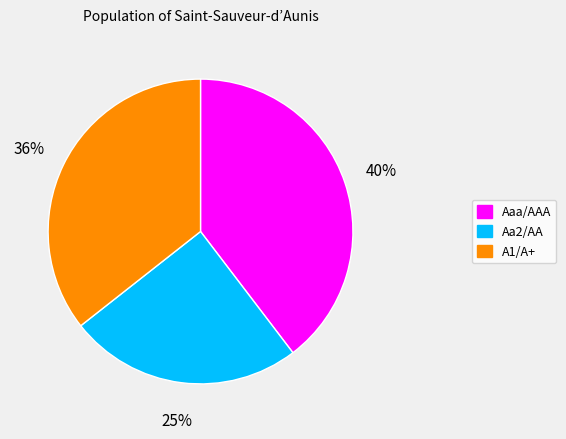

How many slices are in this pie chart?

3